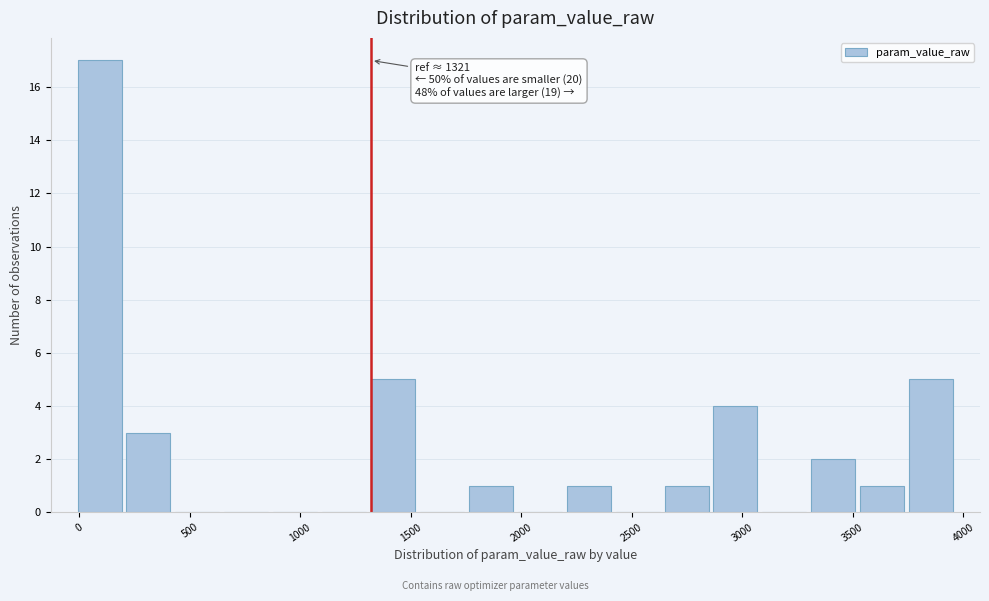

Over which range of the x-axis is the bar tallest?

0 to 200